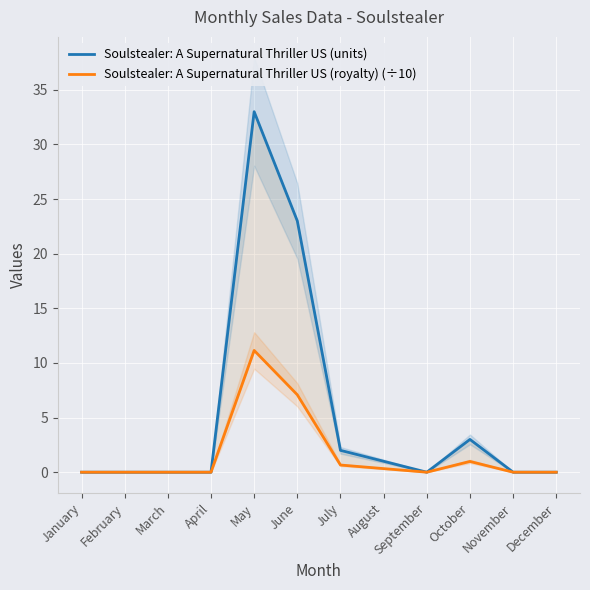

Between October and February, which is larger?

October